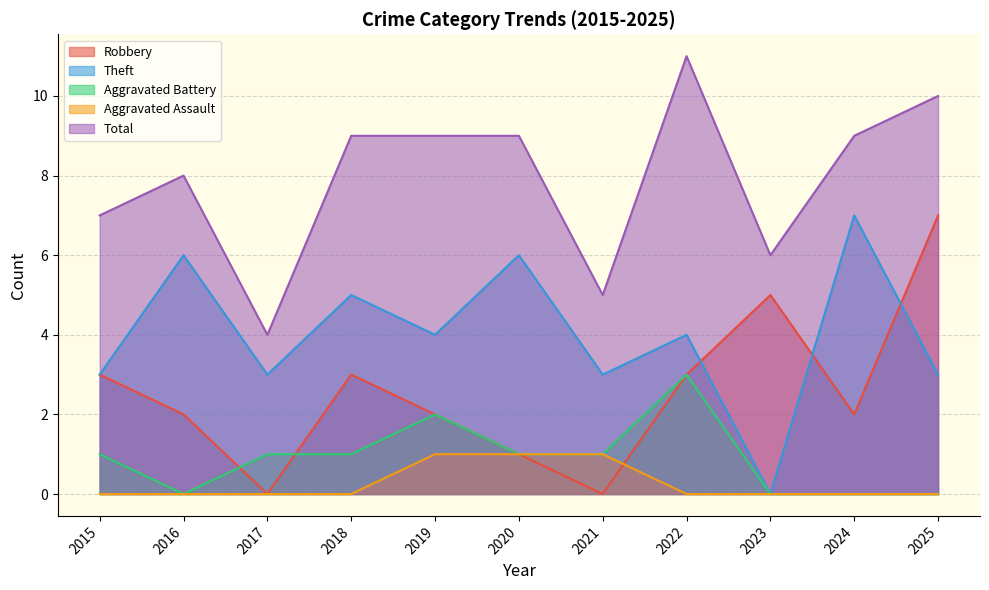

Rank the series by their maximum value, from highest to lowest.

Total, Robbery, Theft, Aggravated Battery, Aggravated Assault